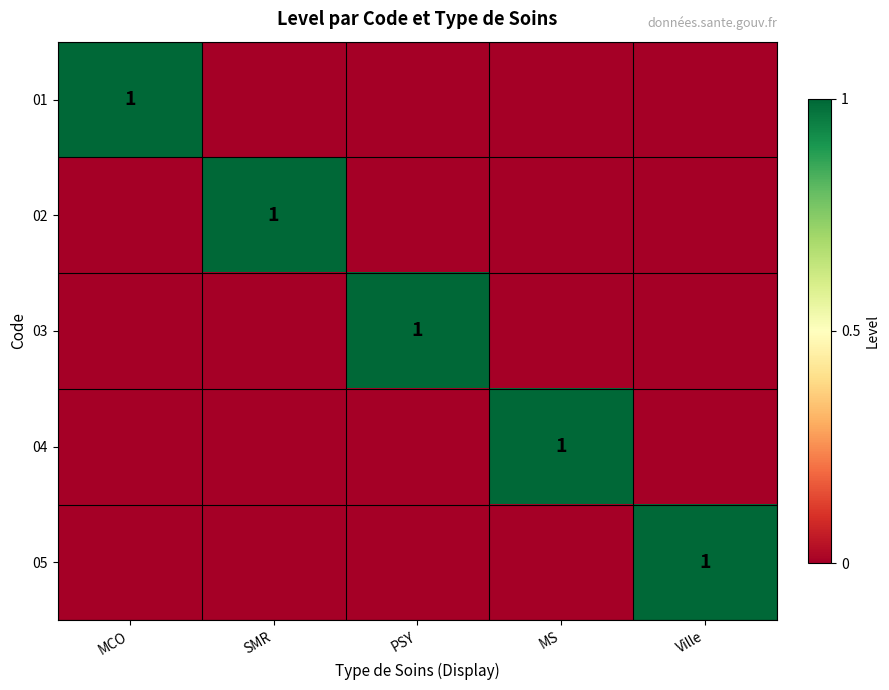

The 04 series shows 1 at MS. True or false?

True